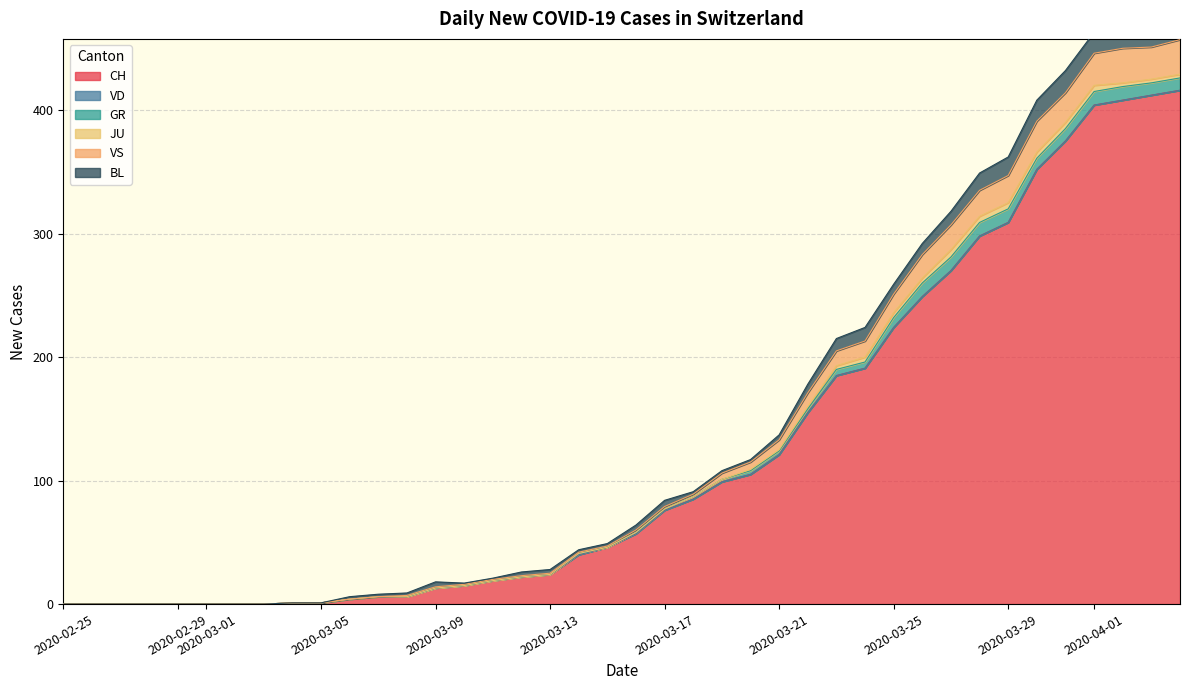

How many lines are shown in the chart?

6